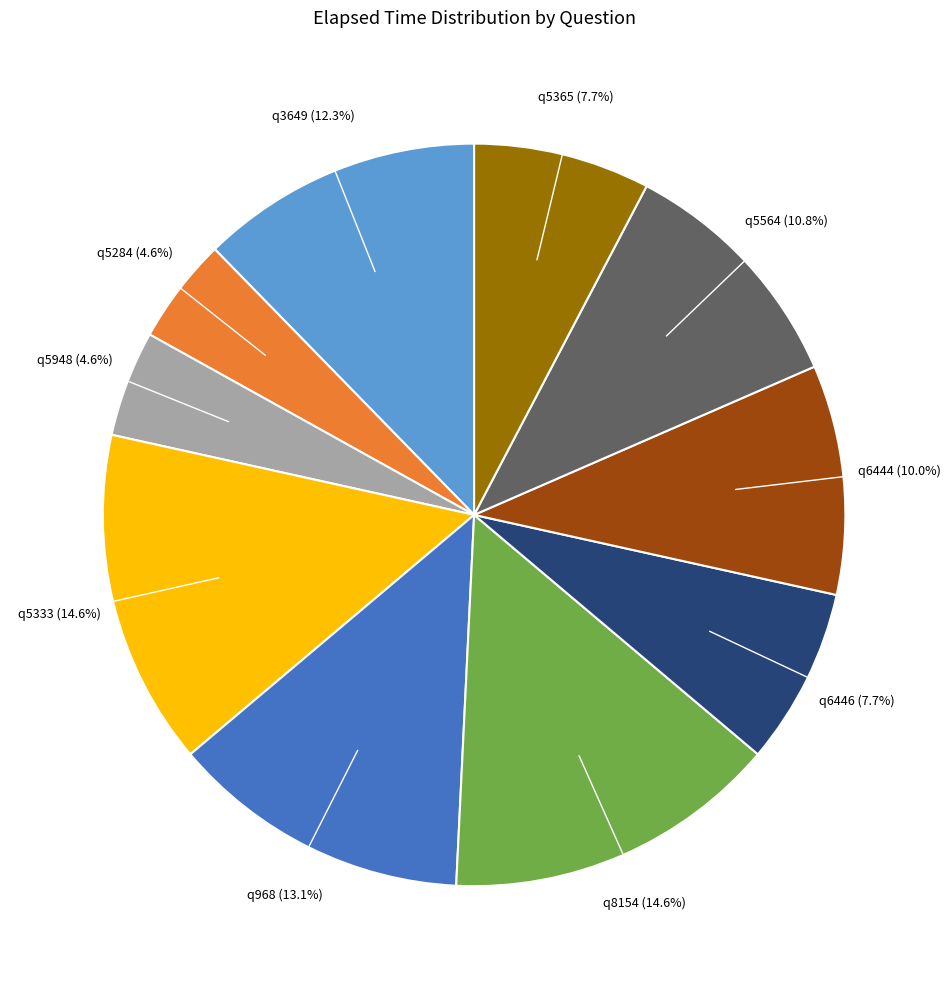

Which has a higher value, q5365 or q5564?

q5564